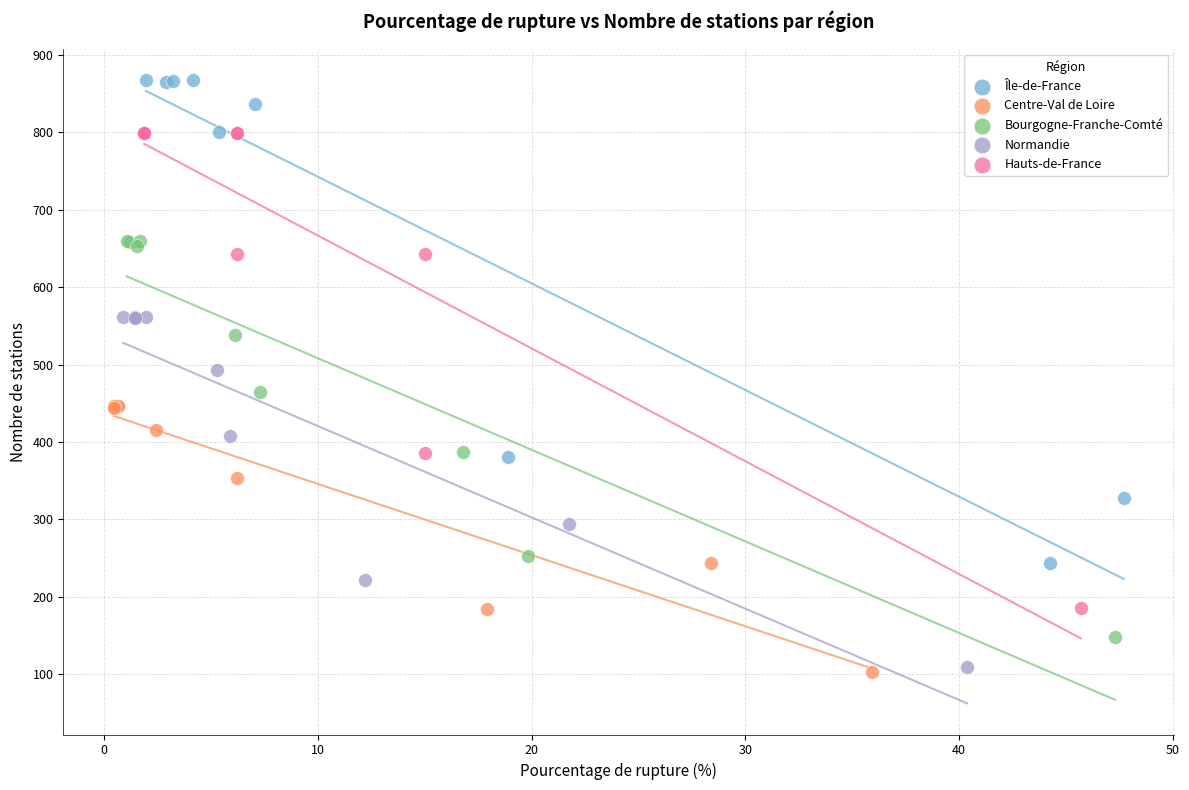

Which series has the widest spread of Y values?

Île-de-France